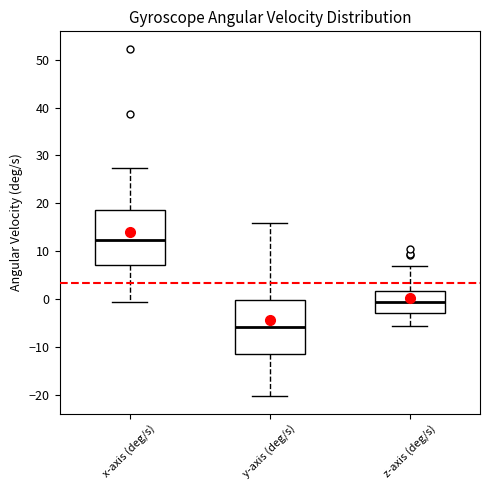

Which box's median line is the lowest?

y-axis (deg/s)